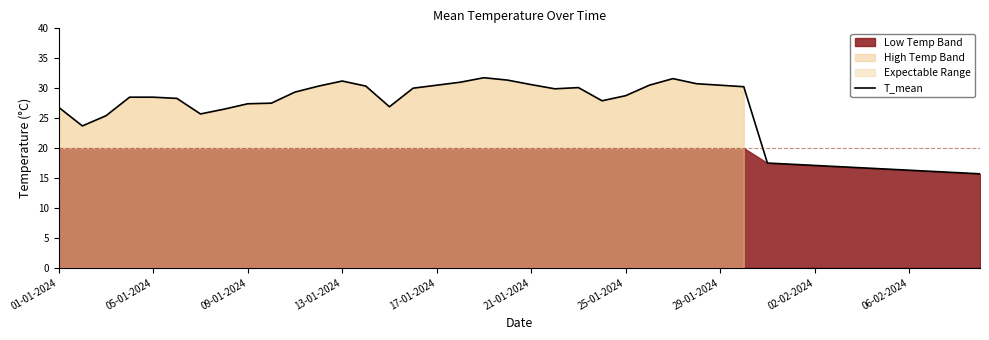

Is it true that T_mean equals 16.3 at 06-02-2024?

True